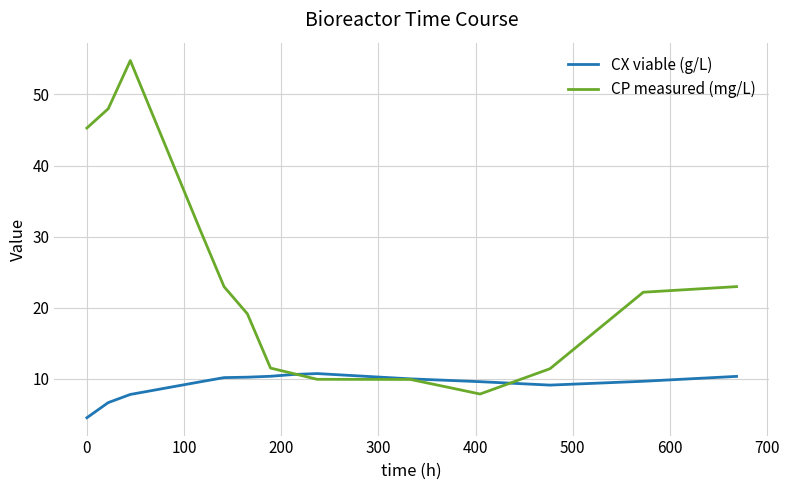

What is the smallest value displayed?

4.5